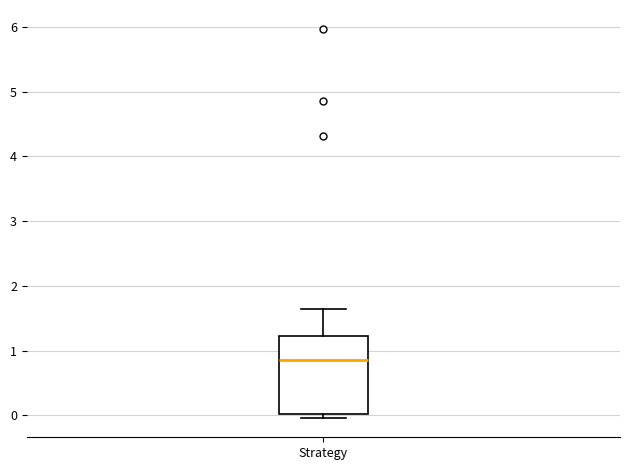

Transcribe this box plot: give where the median line is, the range the box spans, and where the two whiskers end, as read against the y-axis. The values are not printed on the chart, so give them approximately, as read against the axis.

median 0.9, box 0.0 to 1.2, whiskers 0.0 (just below the box's lower edge) to 1.6